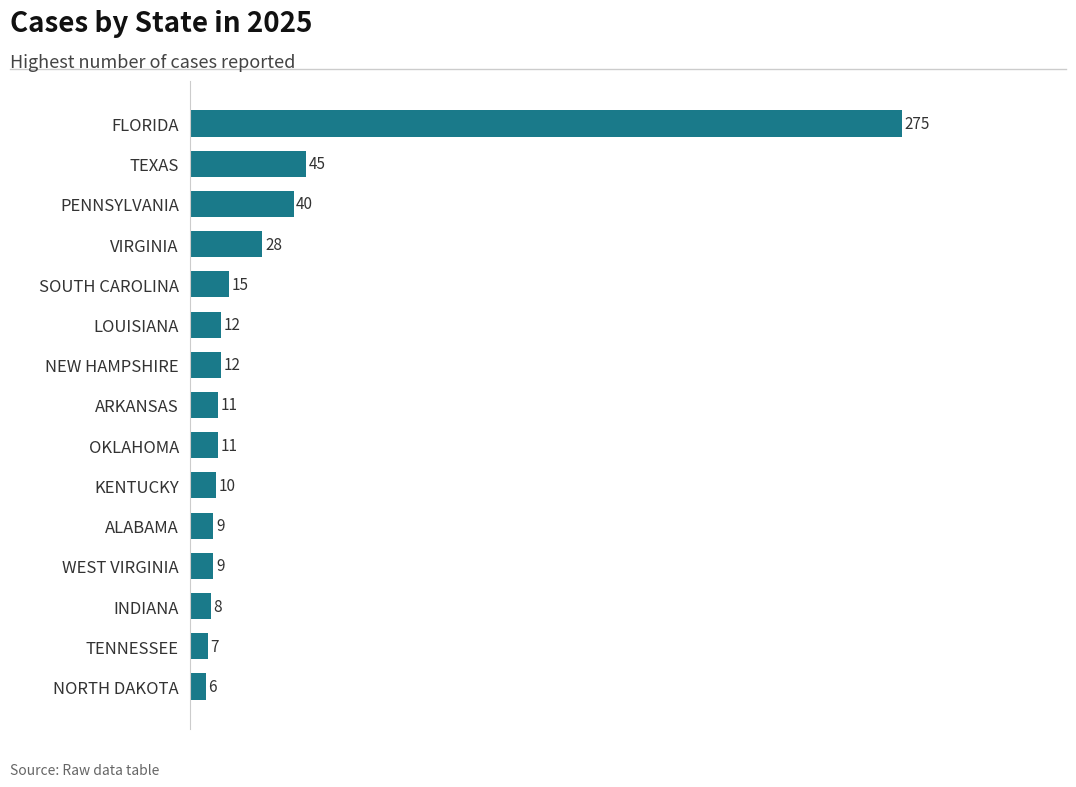

What is the minimum value shown in the chart?

6